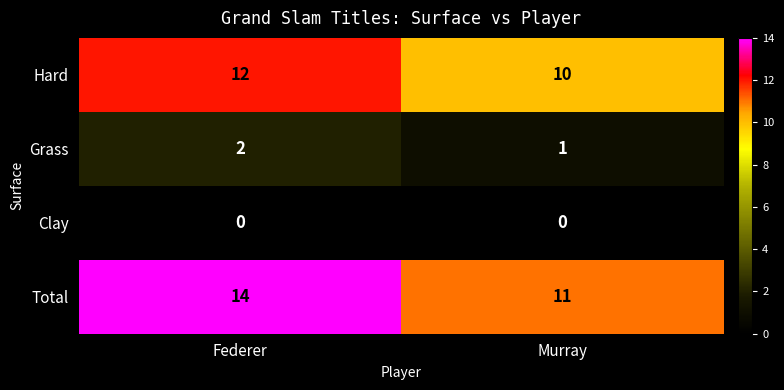

At which category does the chart reach its peak across all series?

Federer